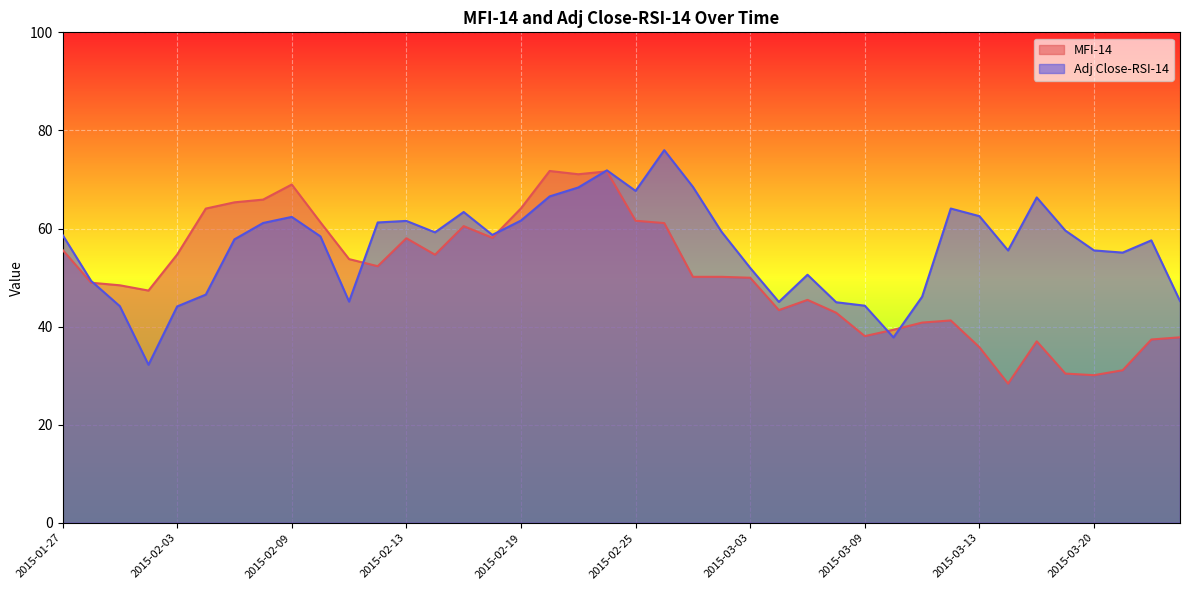

What is the difference between the maximum and minimum values in the Adj Close-RSI-14 series?

43.8